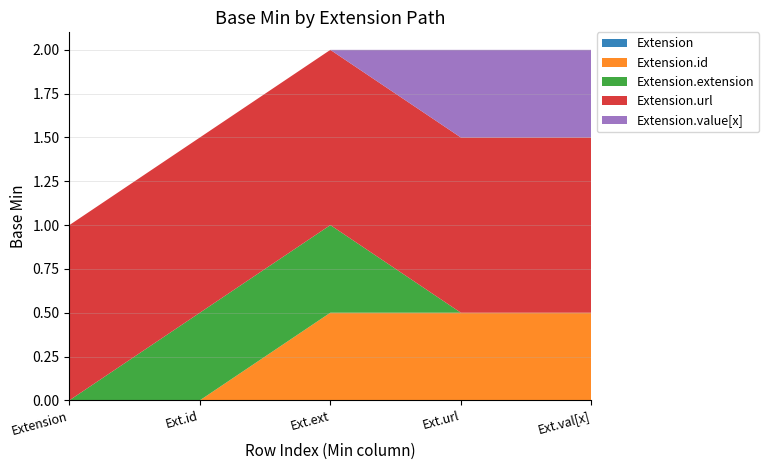

What is the total value across all series at Ext.val[x]?

2.0